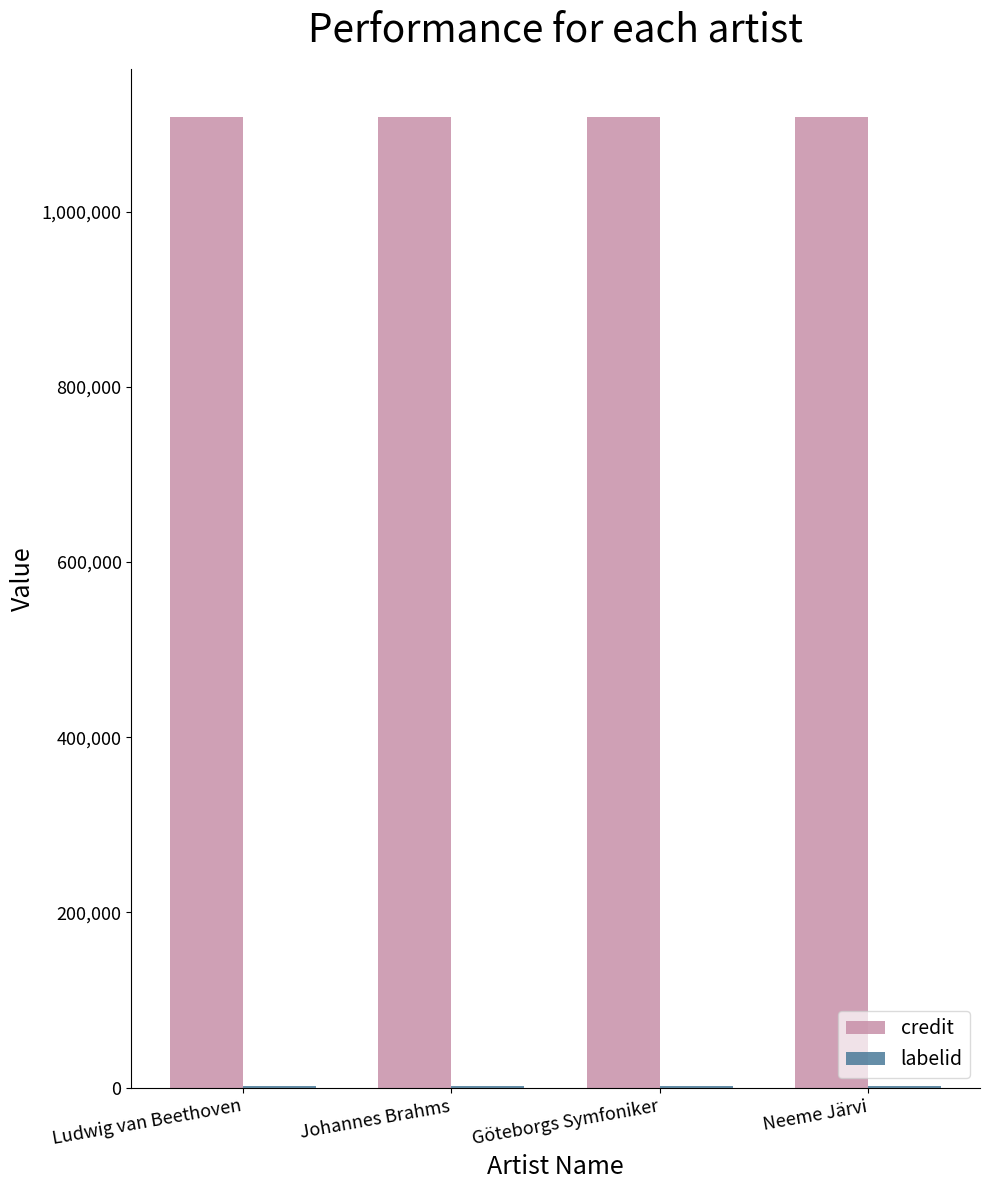

What is the maximum value shown in the chart?

1107711